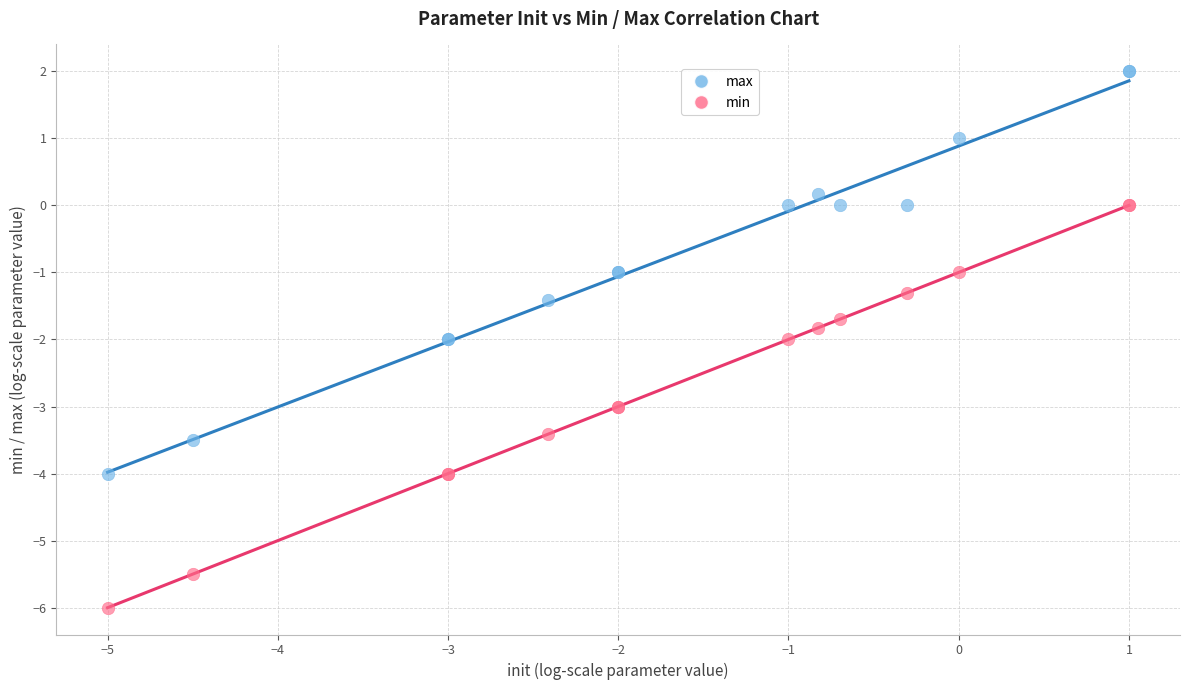

Which series contains the lowest Y value?

min